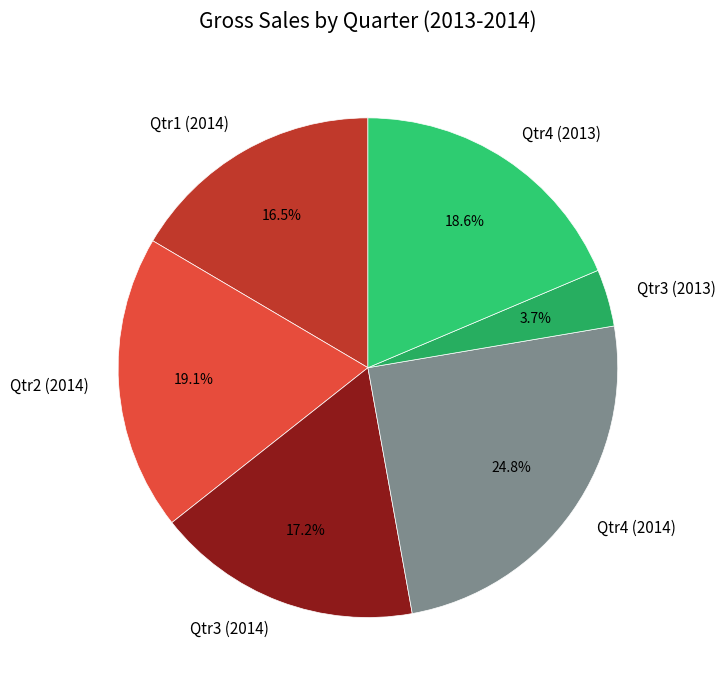

Which category has the biggest portion of the pie?

Qtr4 (2014)